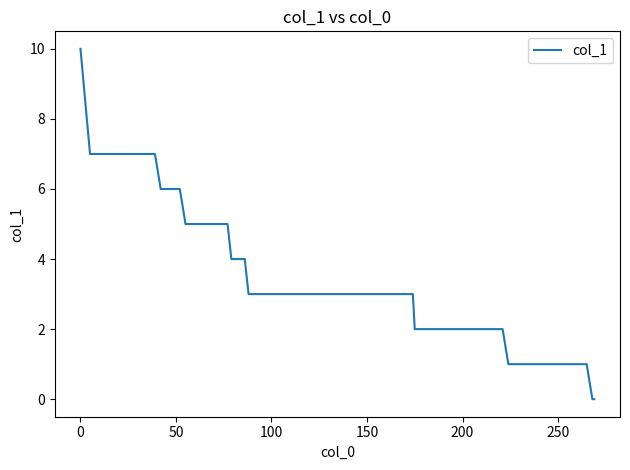

Reading left to right, transcribe all the data shown in this chart.

10	7	7	7	7	7	6	6	6	6	5	5	5	5	5	4	4	4	3	3	3	3	3	3	3	3	3	2	2	2	2	1	1	1	0	0